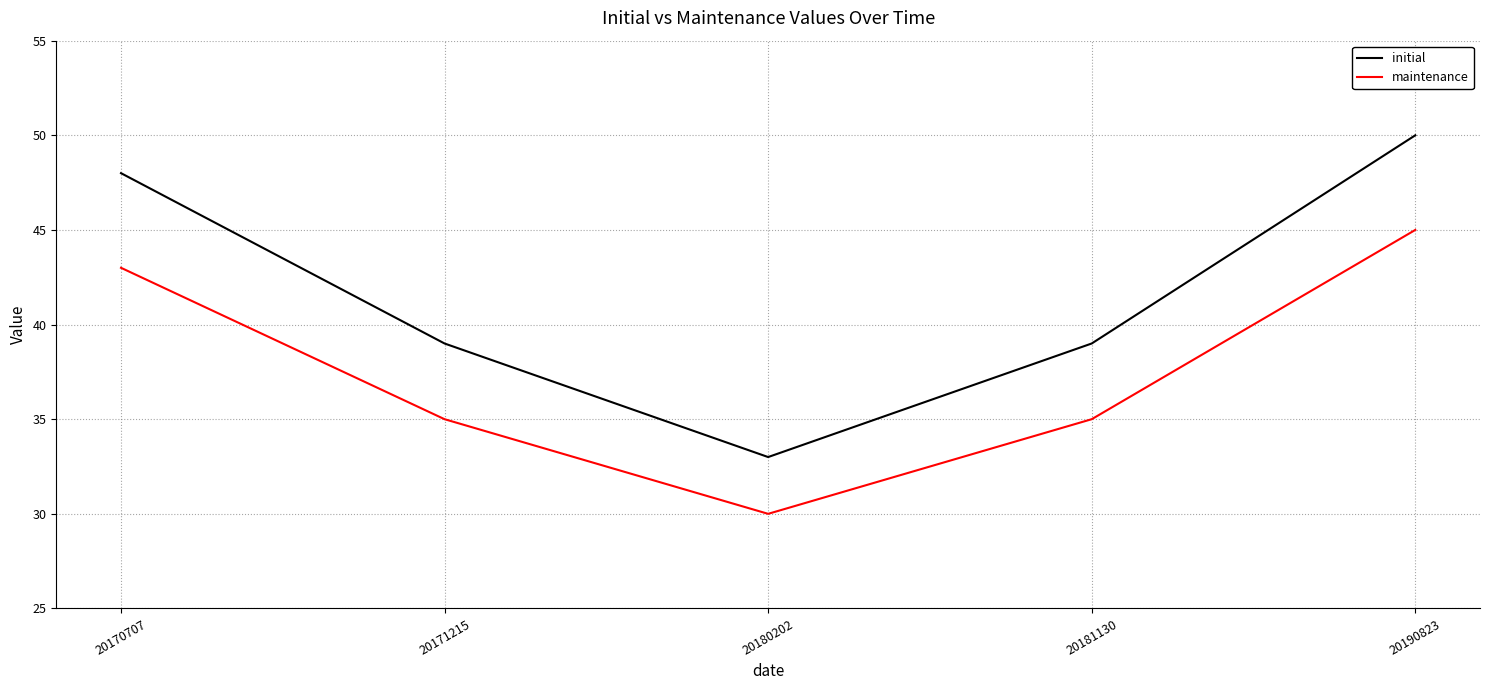

At which category is the sum across all series the highest?

20190823